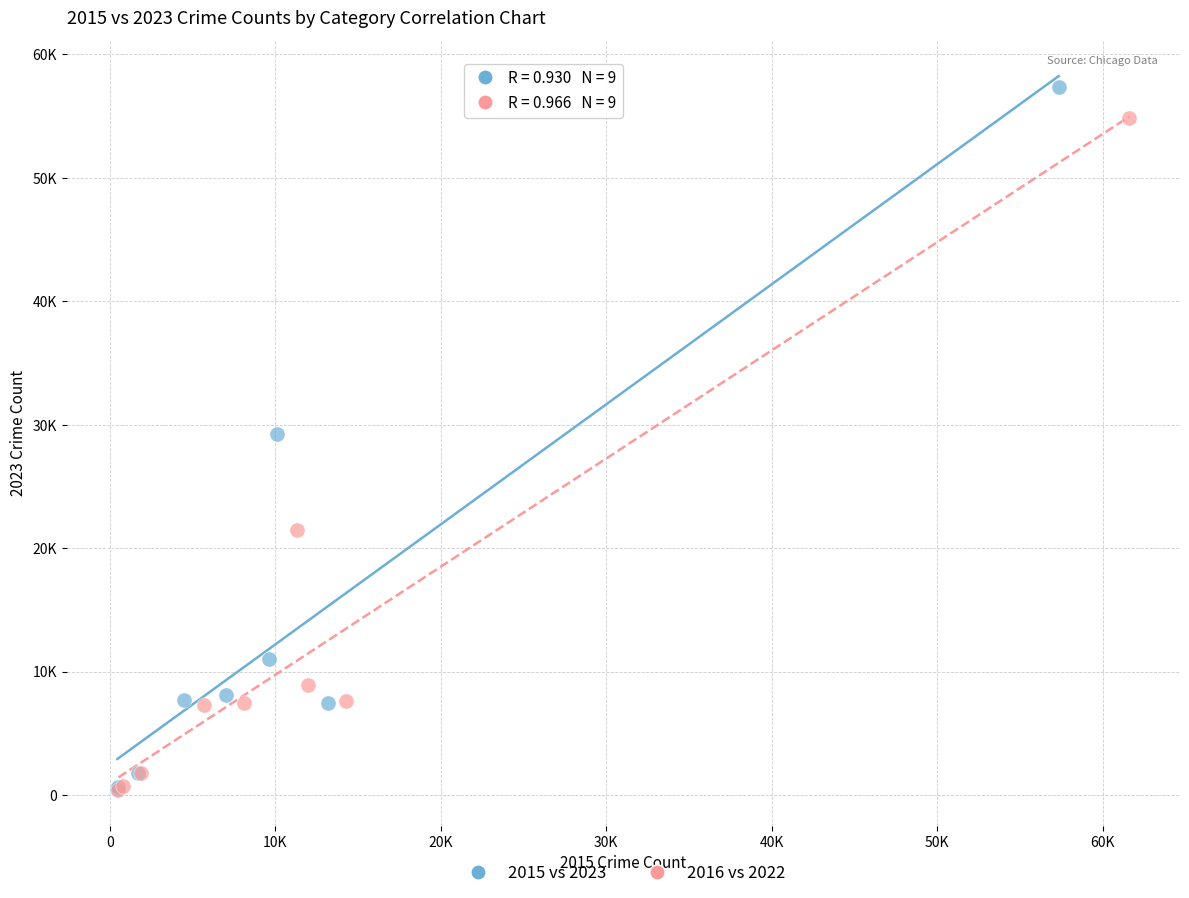

What are all the series names shown in the legend?

2015 vs 2023, 2016 vs 2022